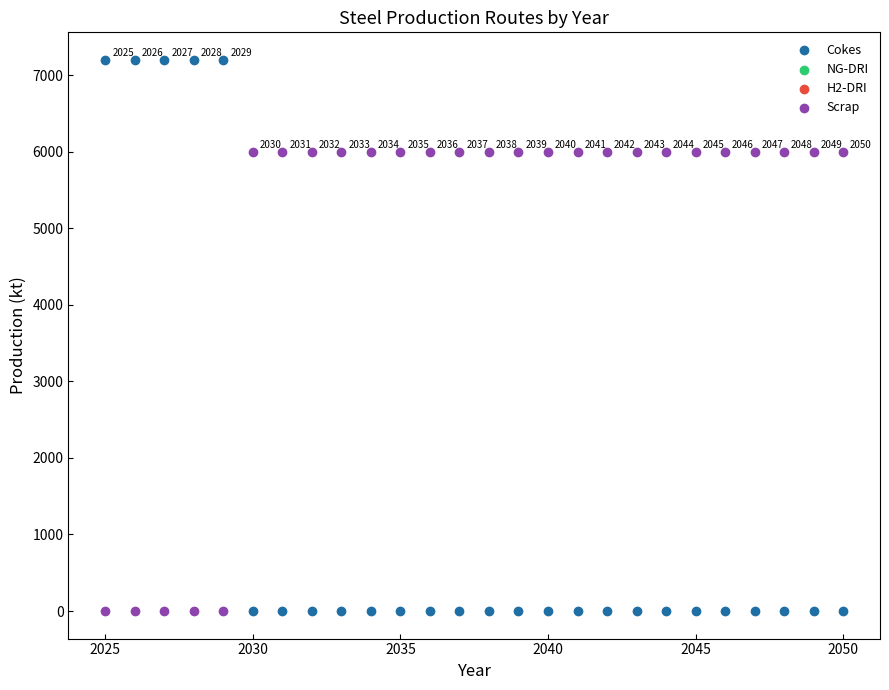

What is the X range (max minus min) for the scatter plot?

25